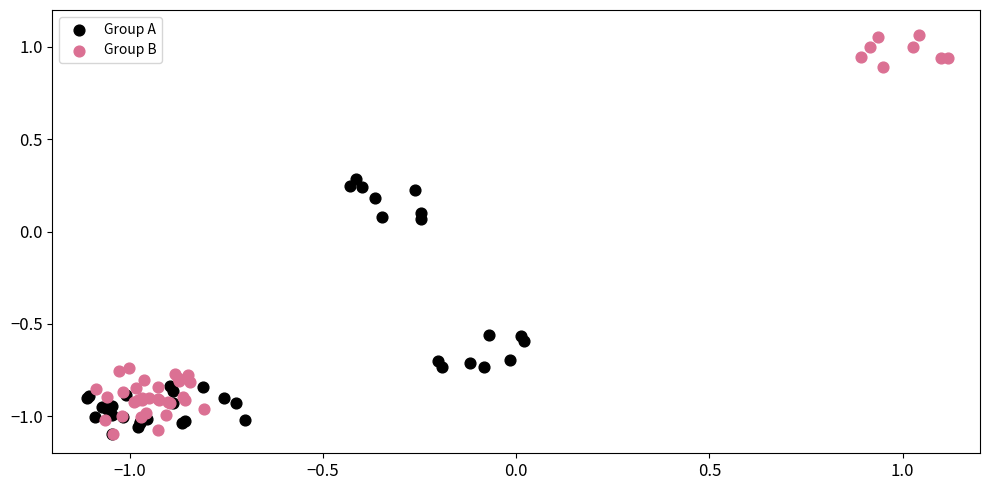

Which series has the largest Y range (max minus min)?

Group B